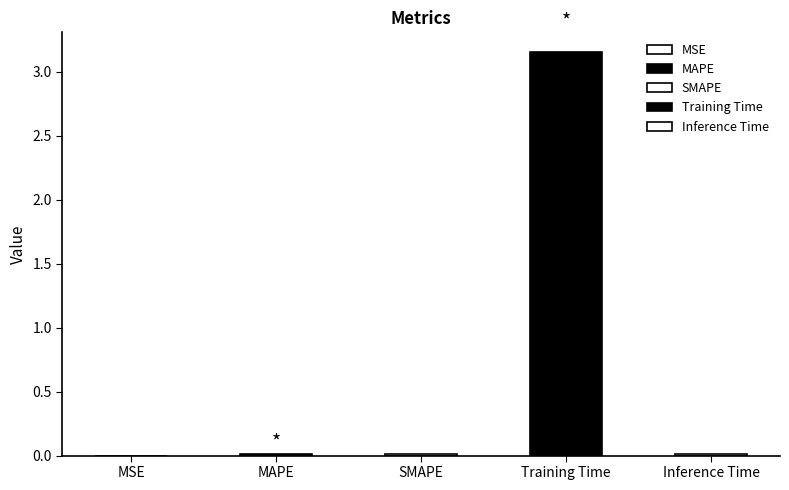

Reading left to right, list all the values displayed in this chart.

MSE=0.0	MAPE=0.0	SMAPE=0.0	Training Time=3.2	Inference Time=0.0